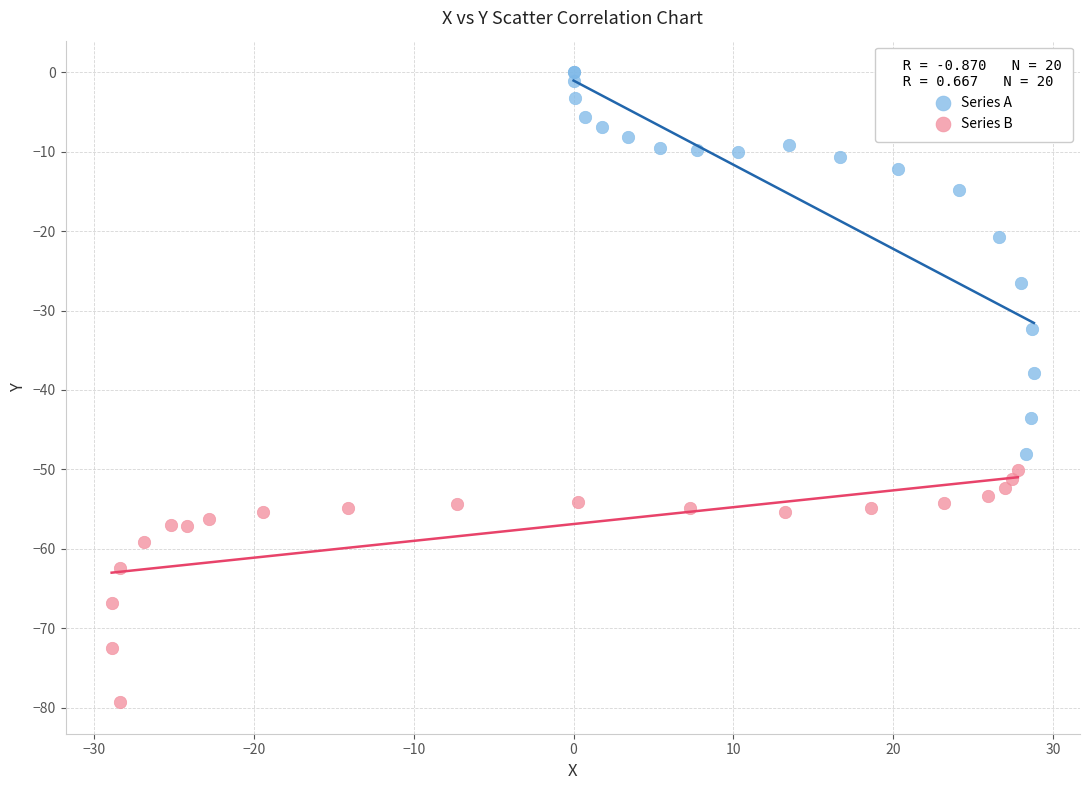

Which series reaches the minimum Y coordinate?

Series B